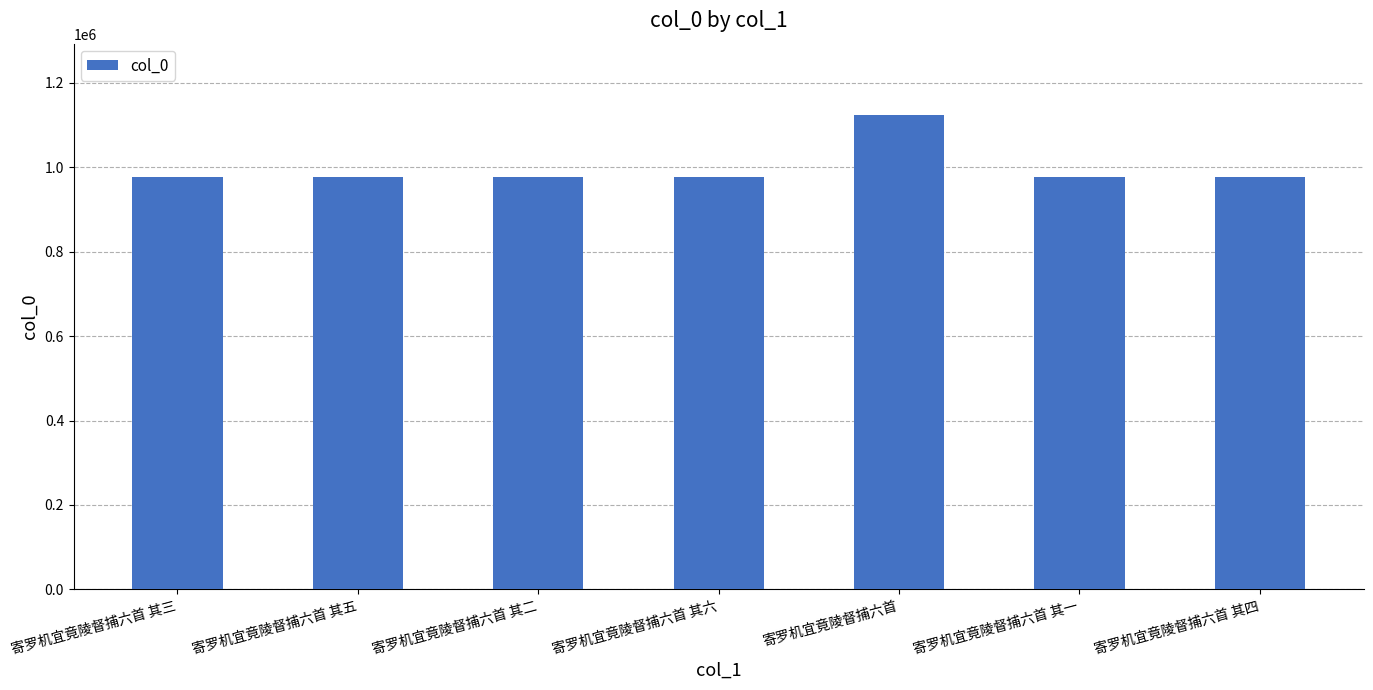

What value does the data have at 寄罗机宜竟陵督捕六首 其五, to the nearest 100?

976000